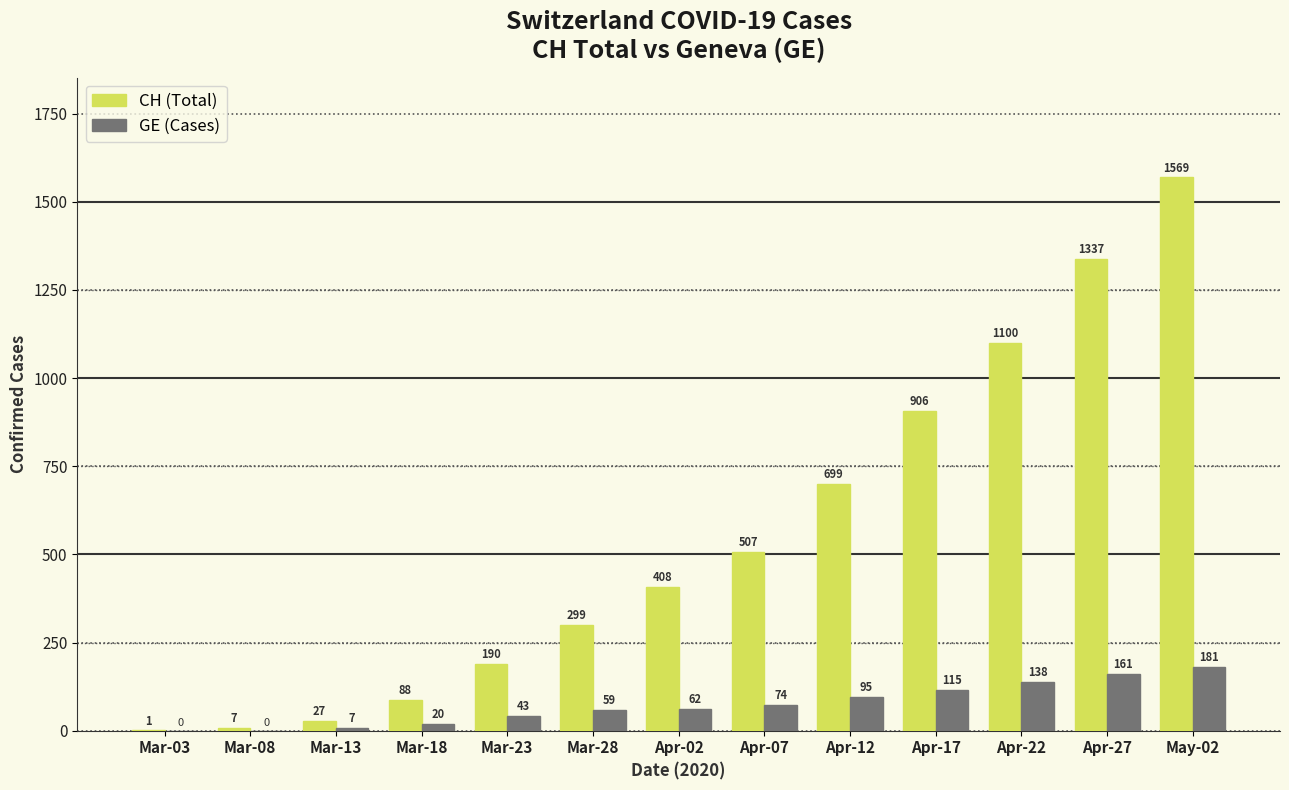

What is the highest value of the GE (Cases) series?

181